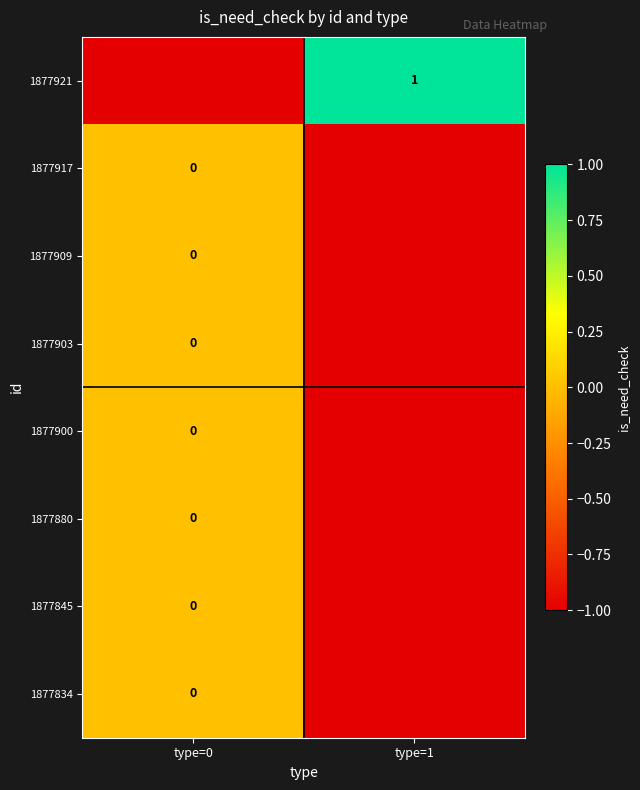

Is the value of 1877917 at type=0 greater than the value of 1877921 at type=0?

Yes